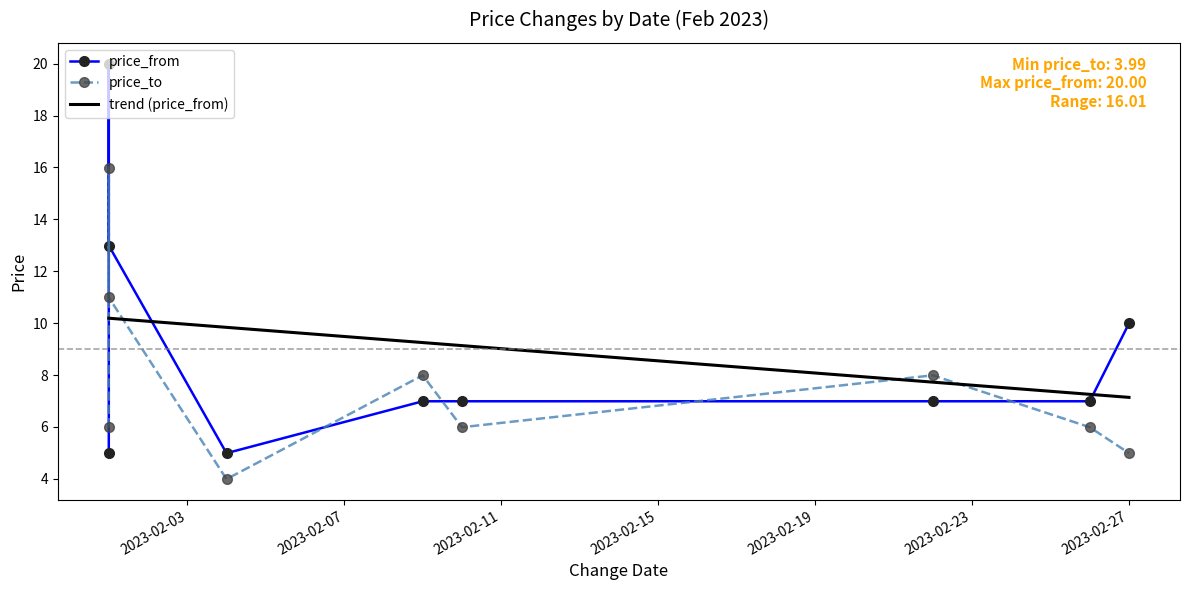

What is the value of the price_to point at the 6th from the left?

6.0